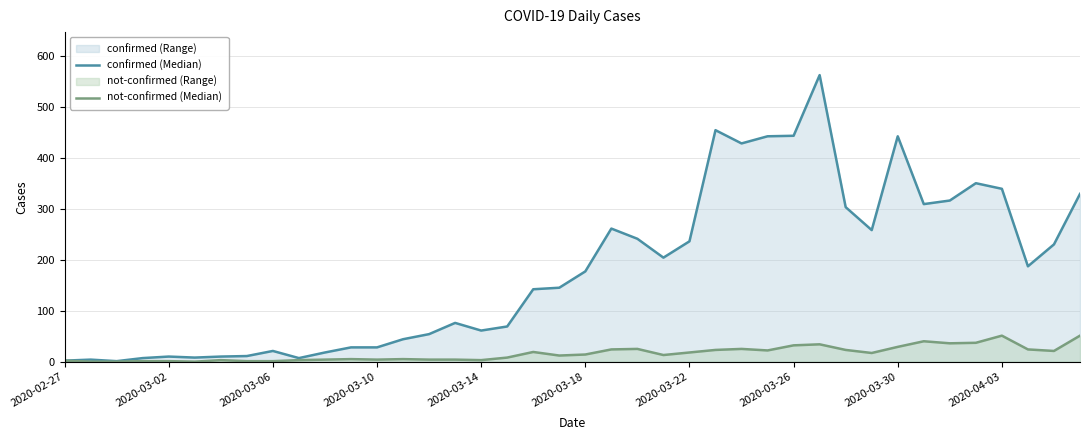

What is the value of the confirmed (Median) point at the 8th from the left?

11